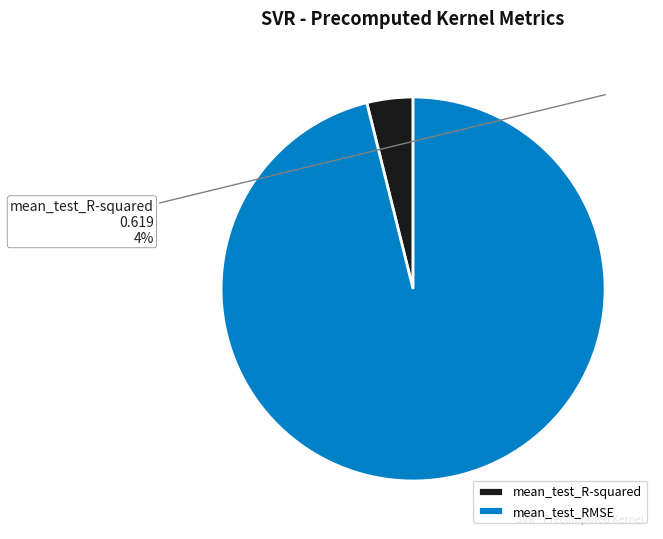

Count the number of slices in the pie.

2